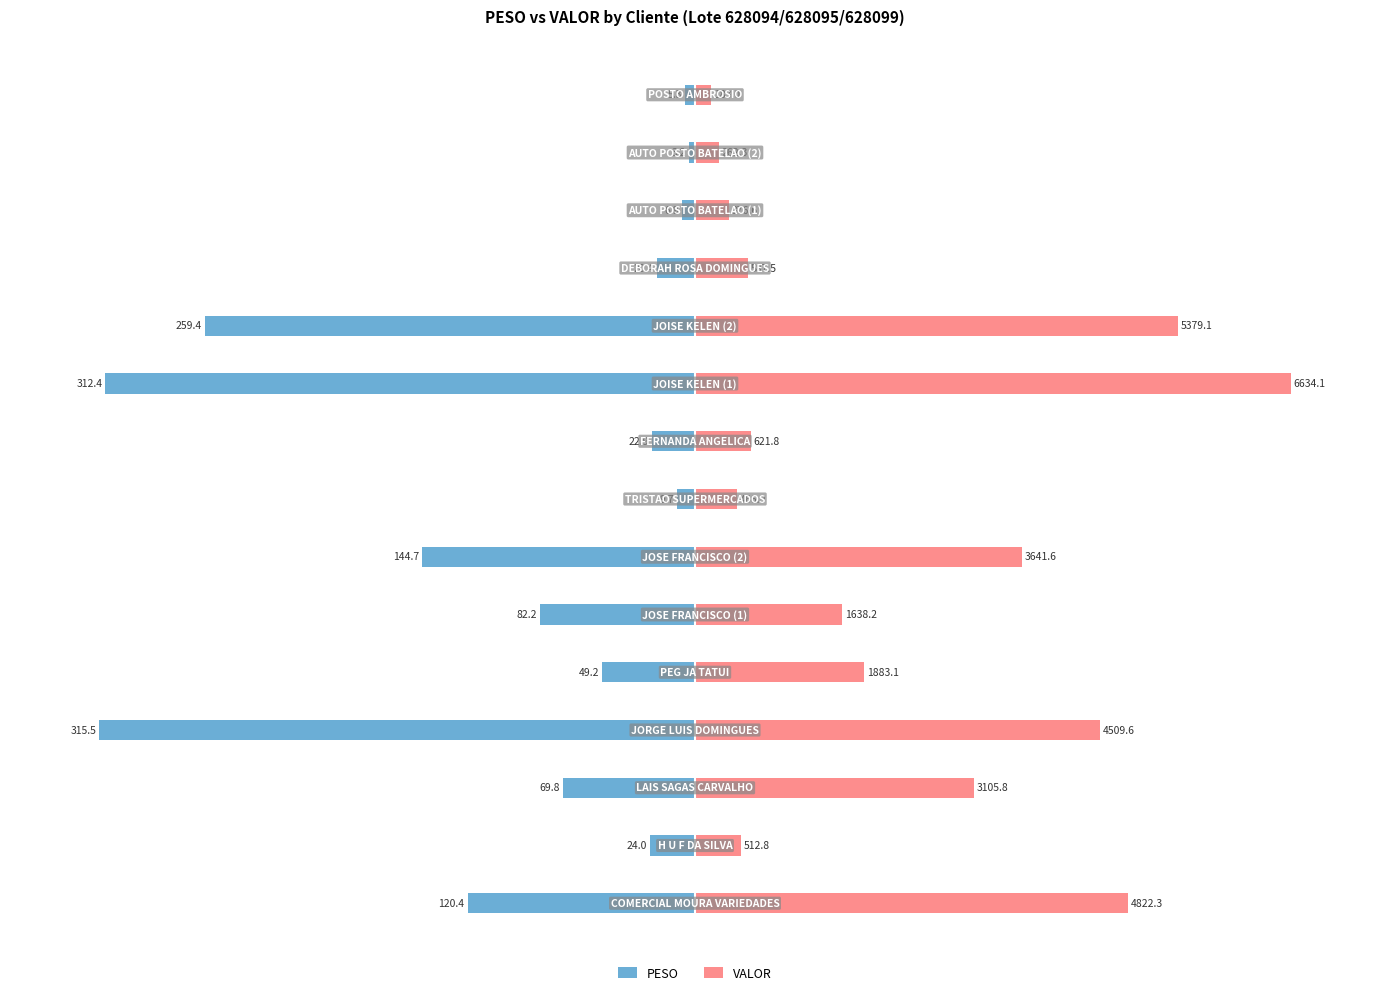

Rank the categories by VALOR value from lowest to highest.

14, 13, 12, 7, 1, 11, 8, 5, 4, 2, 6, 3, 0, 10, 9